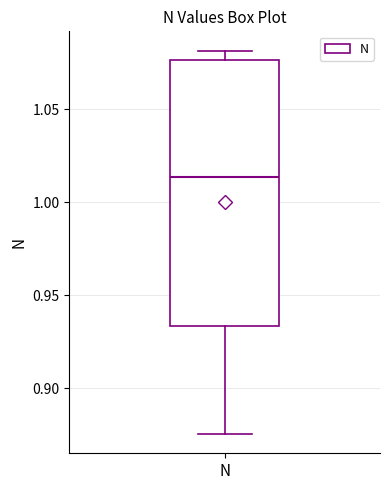

Where is the lower edge of the box for N on the y-axis? The values are not printed on the chart, so give them approximately, as read against the axis.

0.935